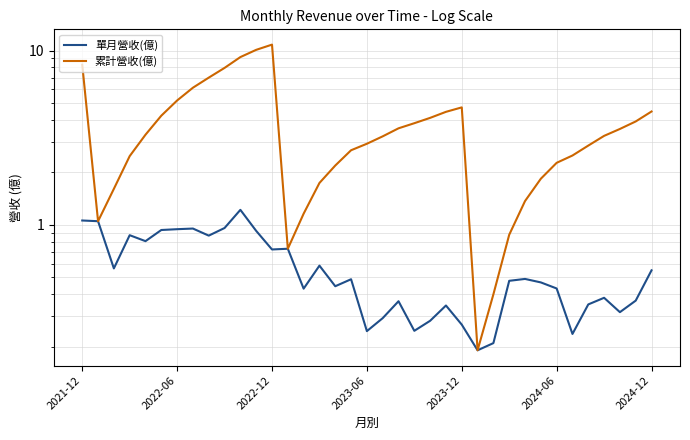

Where does the 累計營收(億) series first go above 3?

2021-12